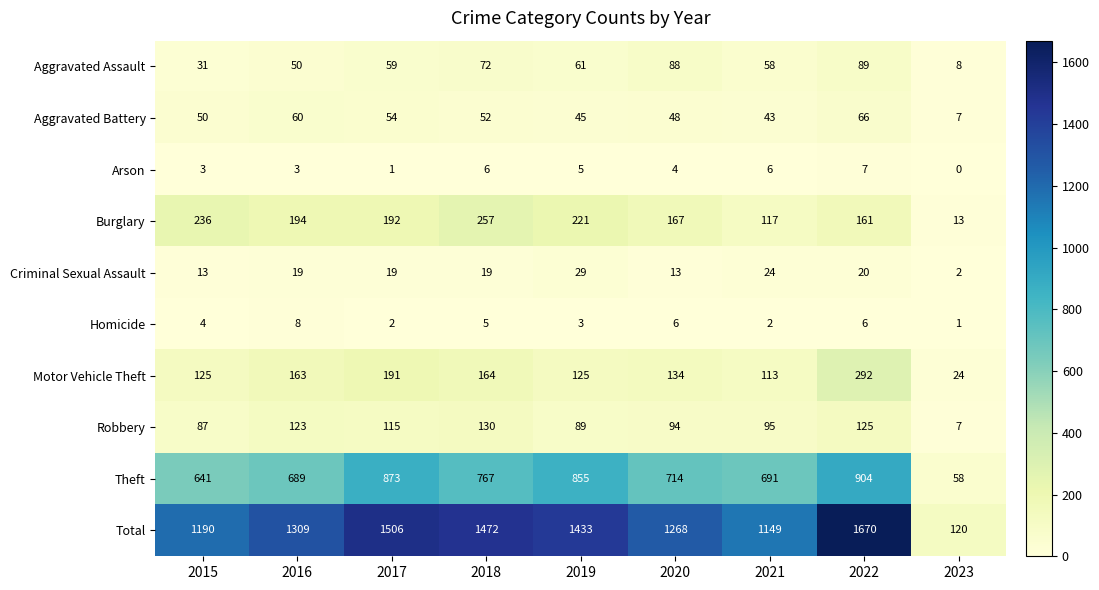

Count the number of categories in the chart.

9